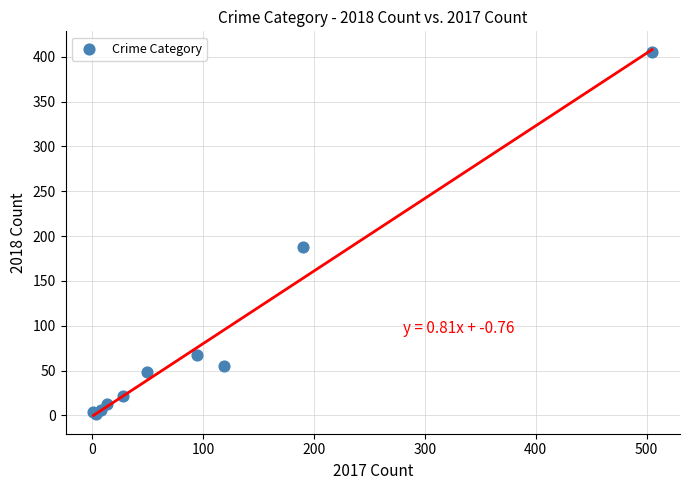

What Y value in the scatter plot is closest to 203?

188